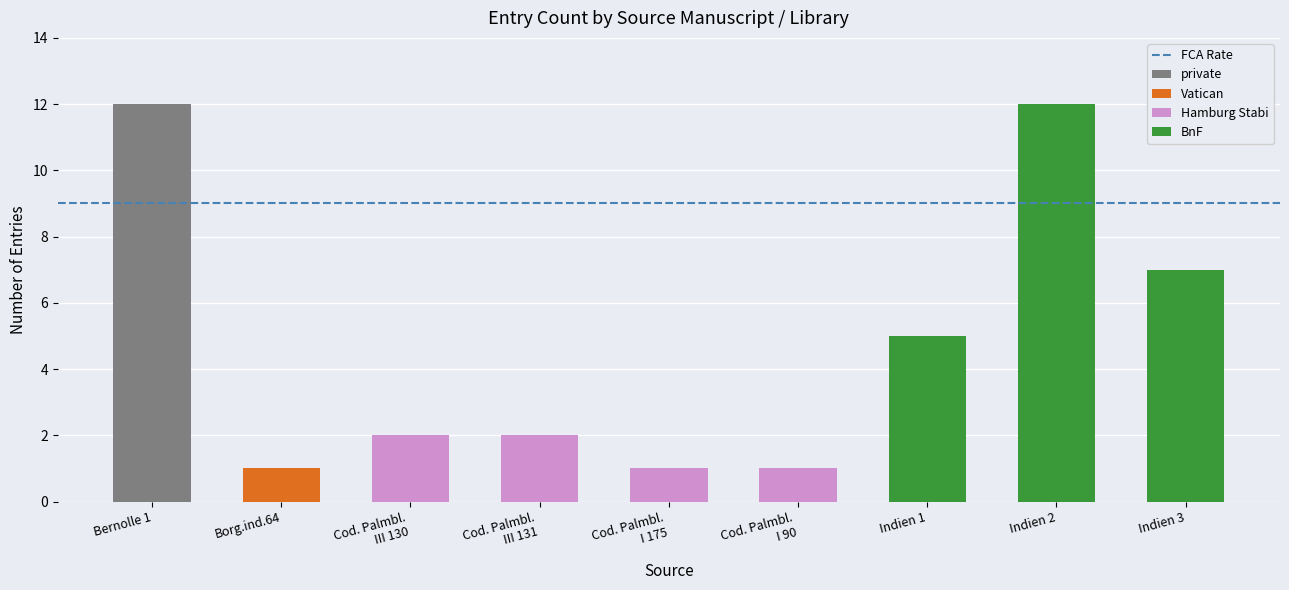

What is the sum of all private values?

12